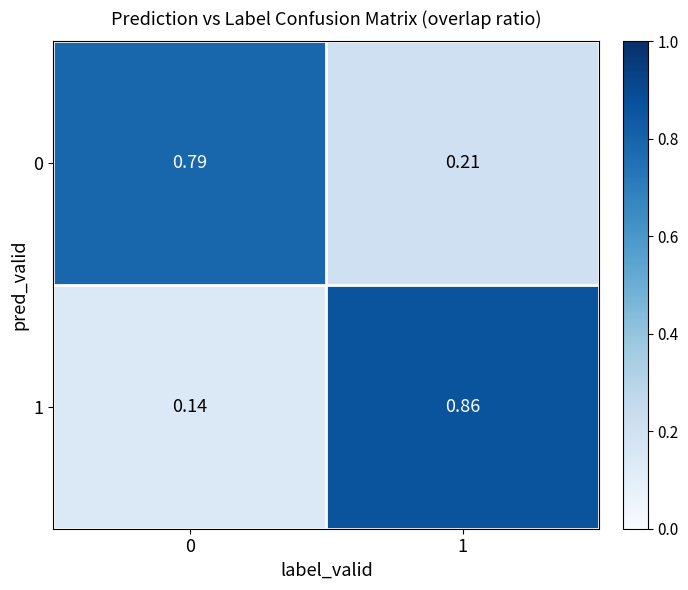

Is the value of 1 at 0 greater than the value of 0 at 1?

No